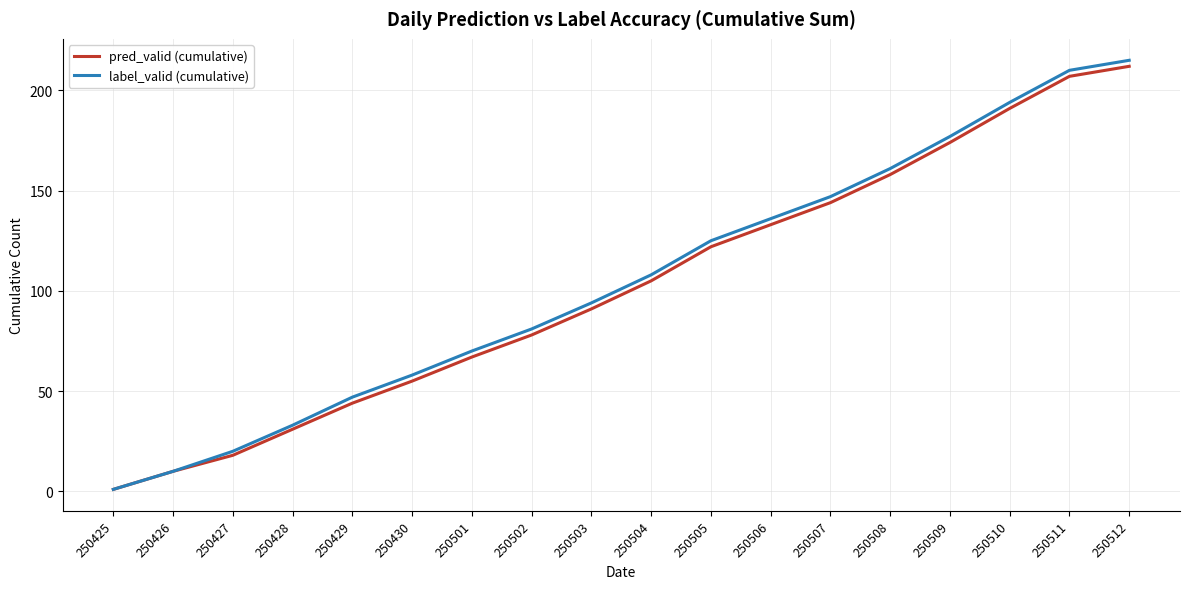

True or false: label_valid (cumulative) has more than 1 points higher than both neighbors.

False